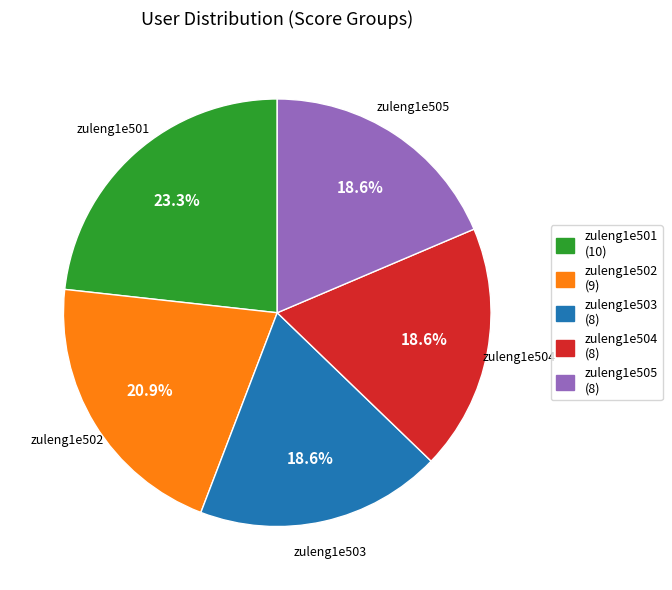

What is the ratio of the value at zuleng1e502 to the value at zuleng1e505?

1.1